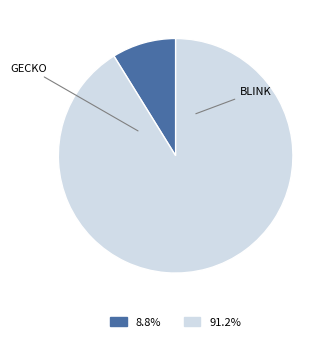

Is there any slice that represents more than half of the pie?

Yes